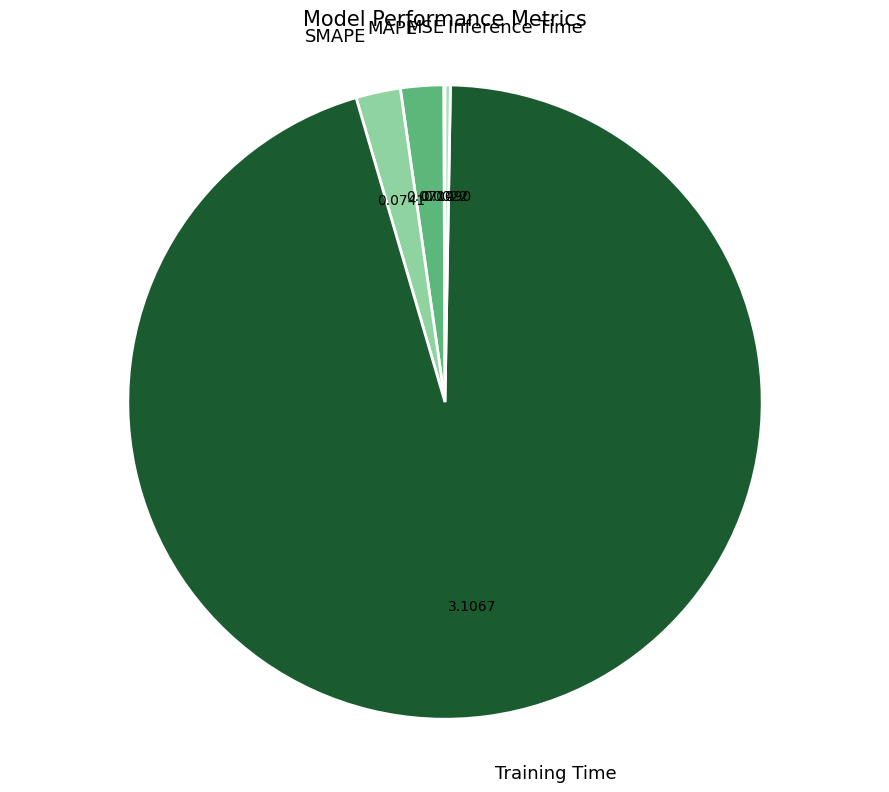

Combined, do SMAPE and MAPE account for over 50%?

No